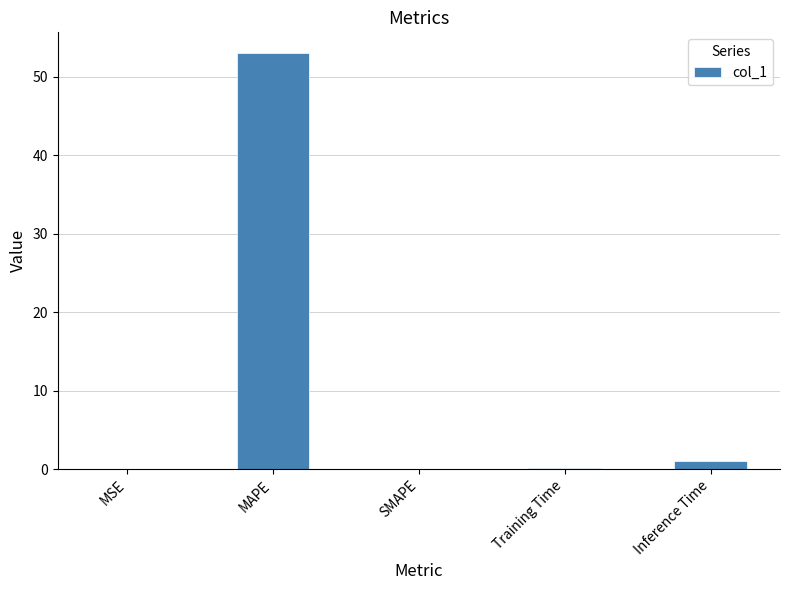

What is the sum of all values?

54.2